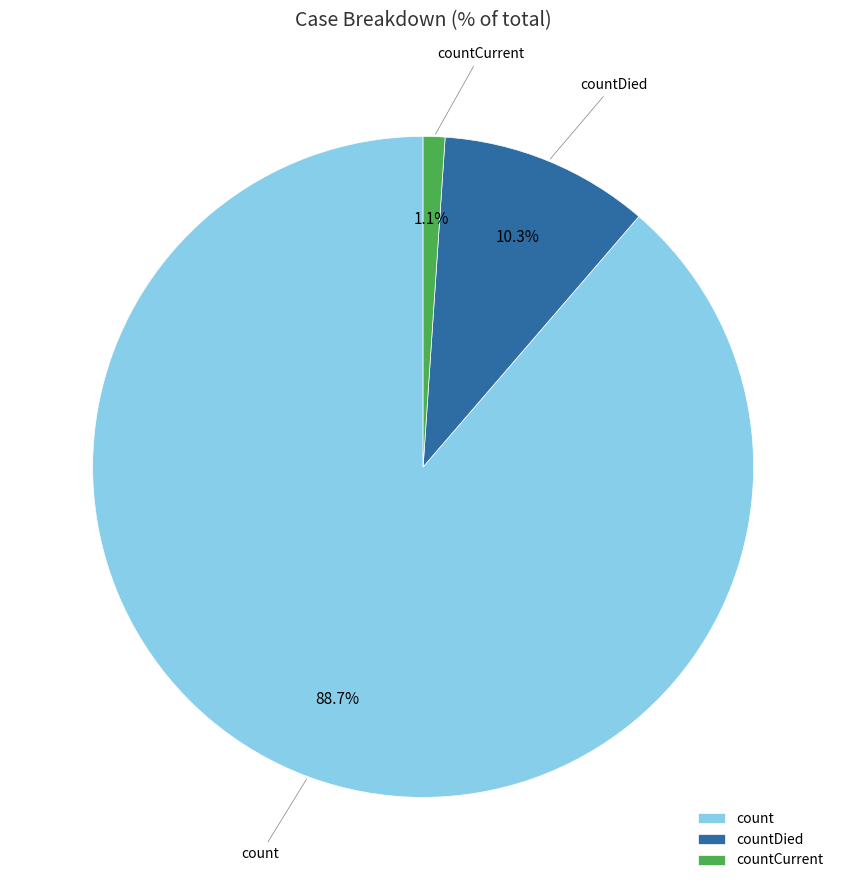

True or false: countDied accounts for 17% of the total.

False